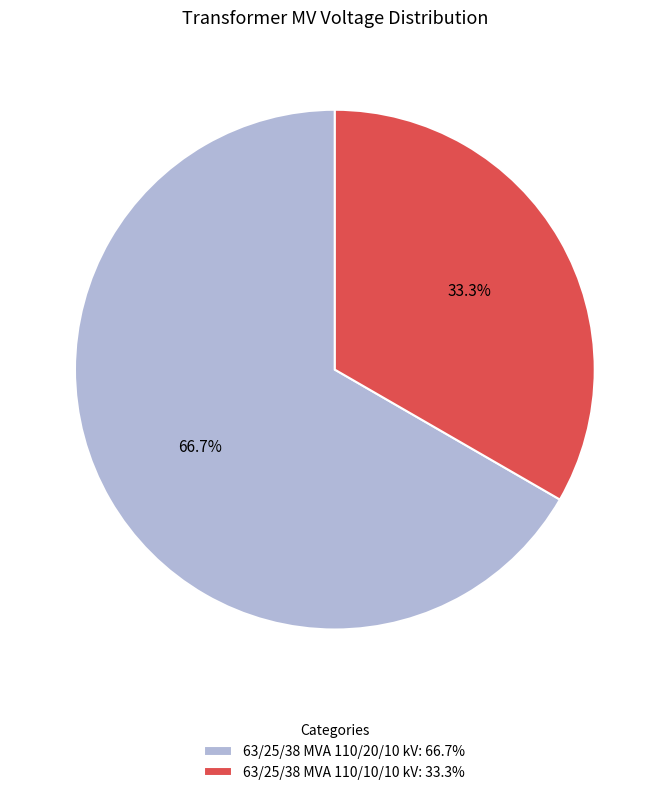

Which slice is the smallest?

63/25/38 MVA 110/10/10 kV